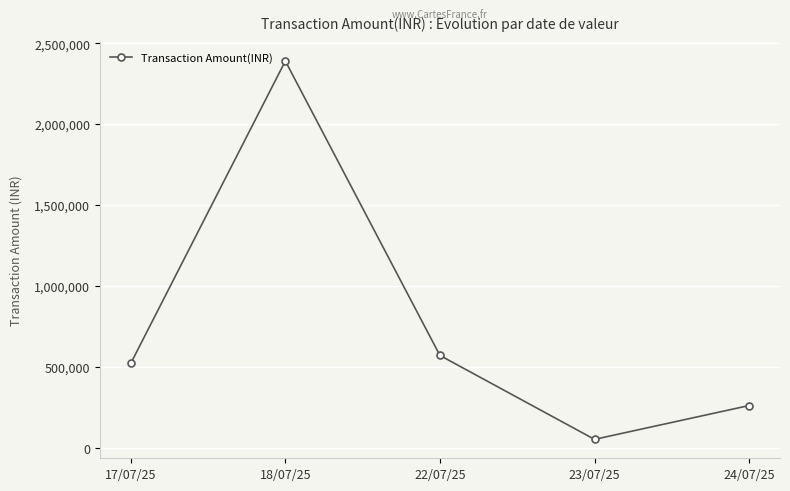

Which has a higher value, 18/07/25 or 17/07/25?

18/07/25